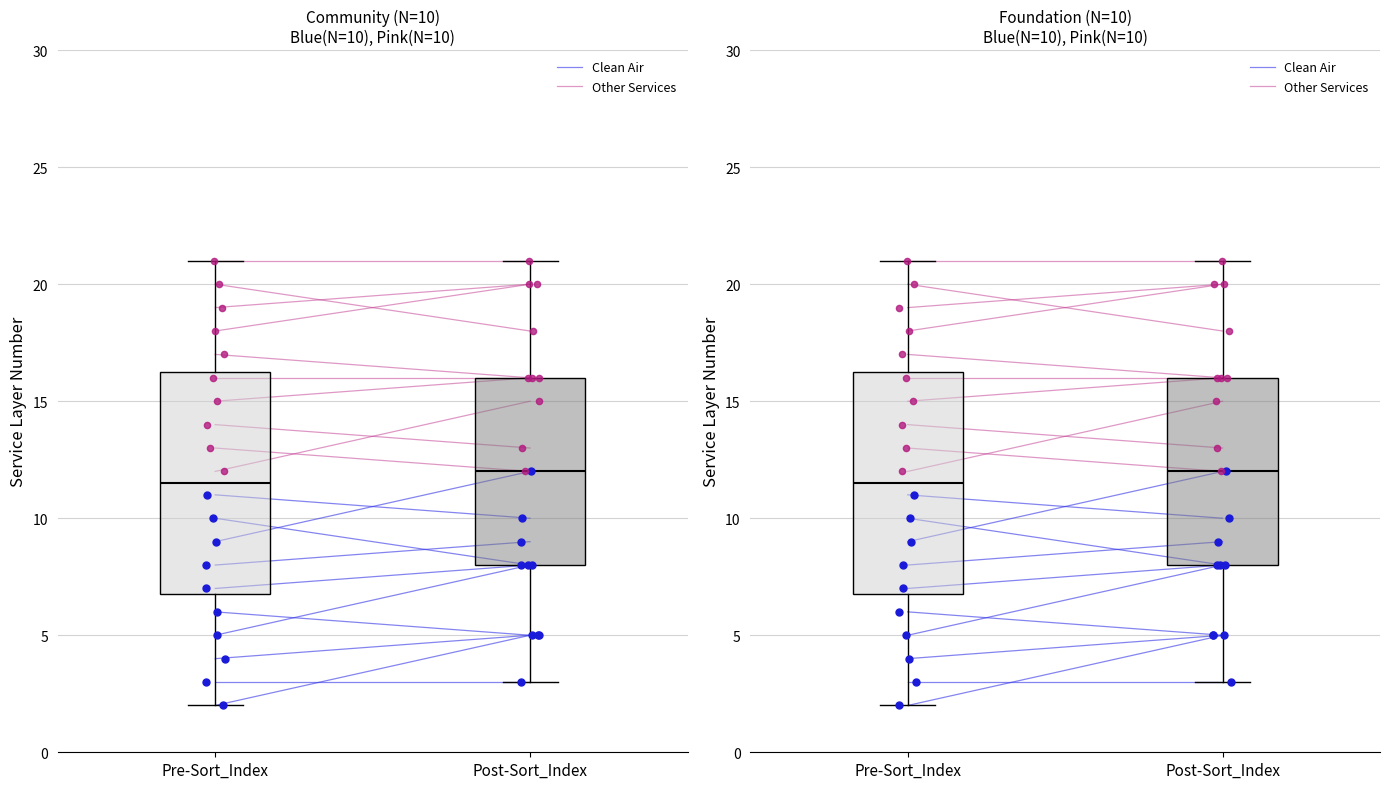

What are all the series names shown in the legend?

Clean Air, Other Services